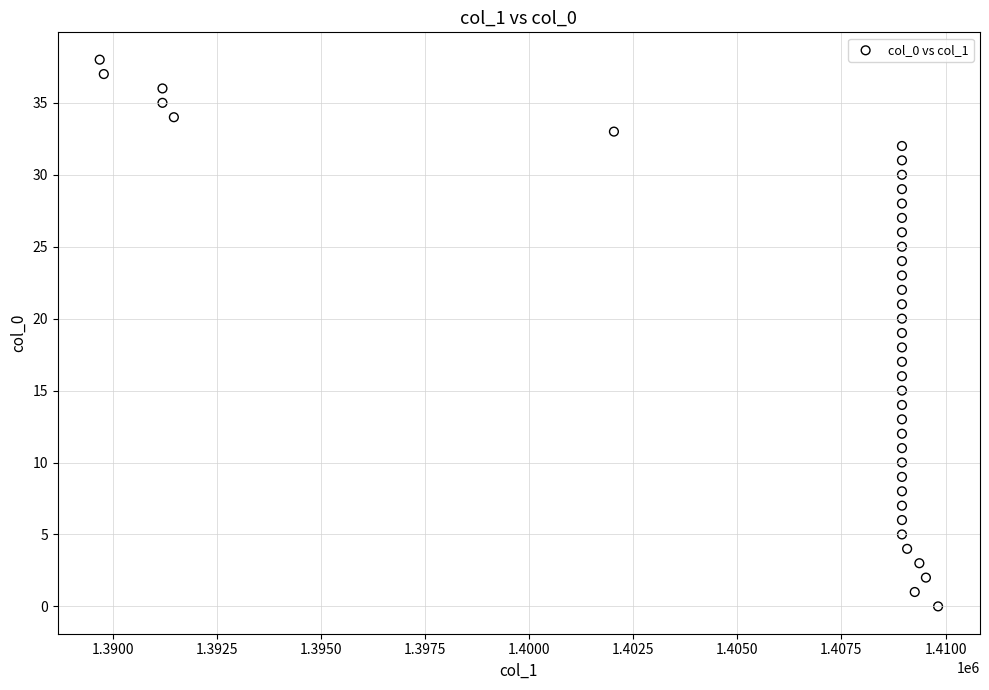

What is the range of Y values (max minus min)?

38